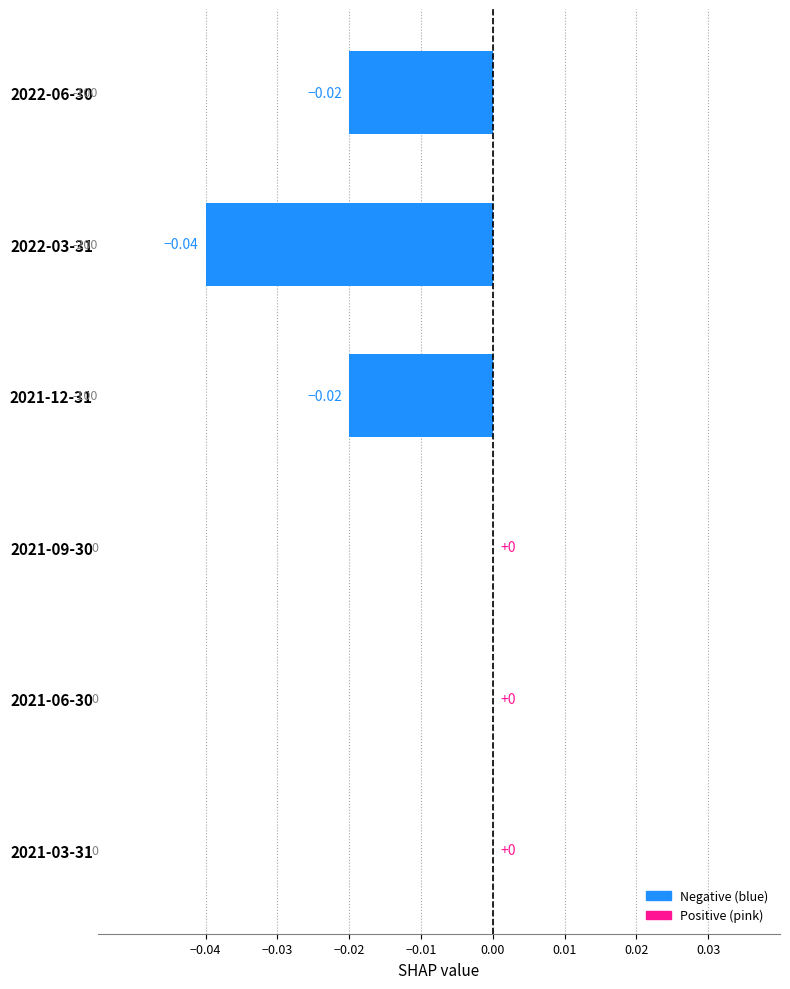

Count the number of data series in this chart.

1